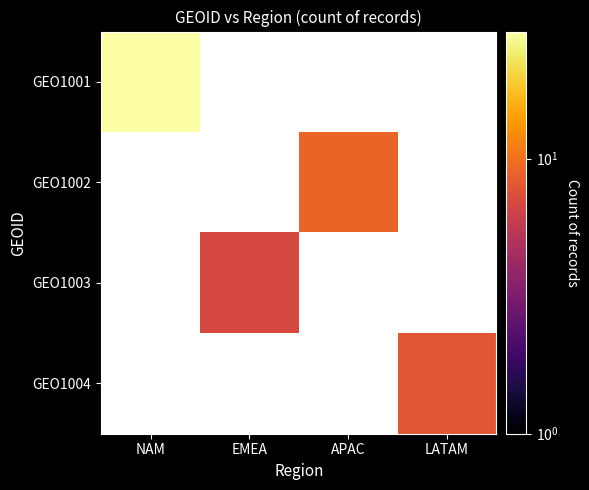

Rank the series by their average value, from highest to lowest.

GEO1001, GEO1002, GEO1003, GEO1004